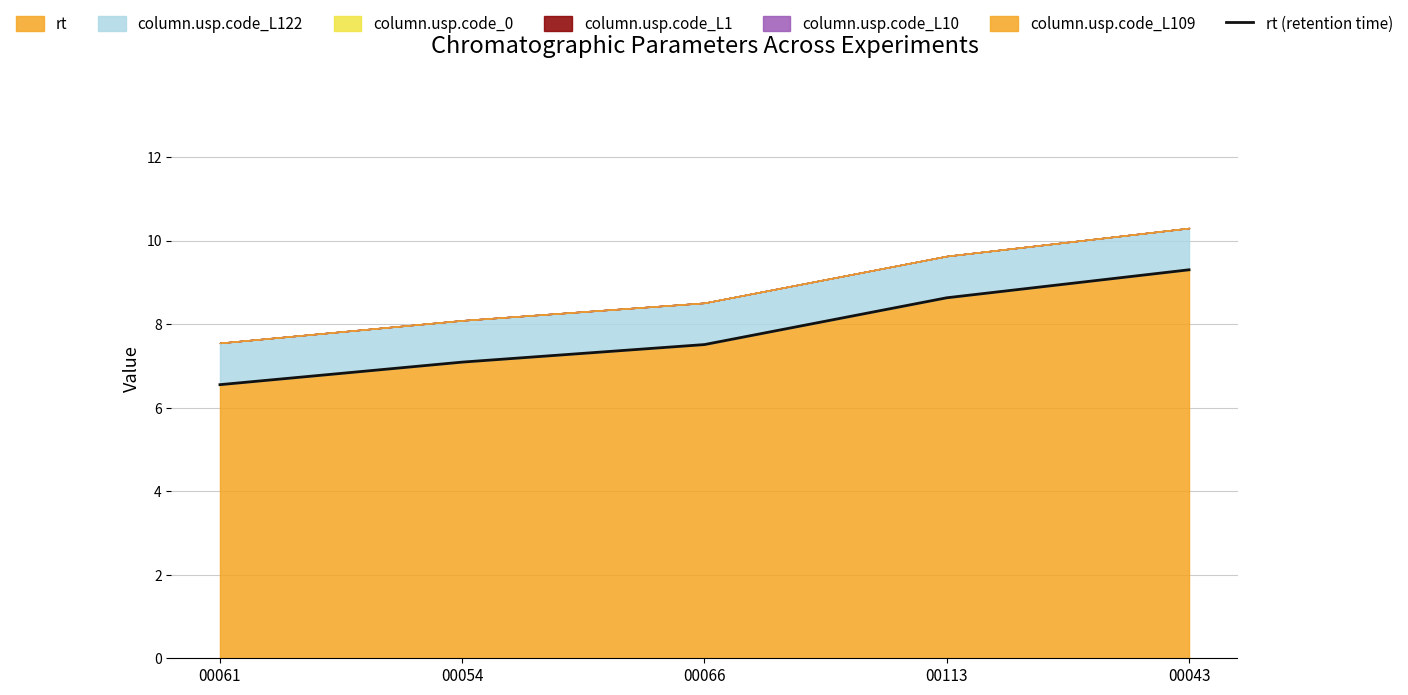

Approximately how many times larger is the value at 00061 compared to 00113?

0.8